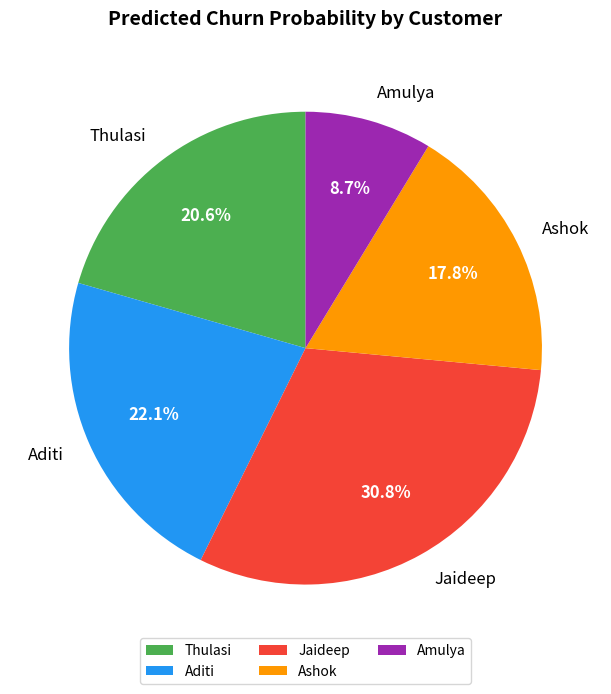

True or false: Jaideep accounts for 37% of the total.

False